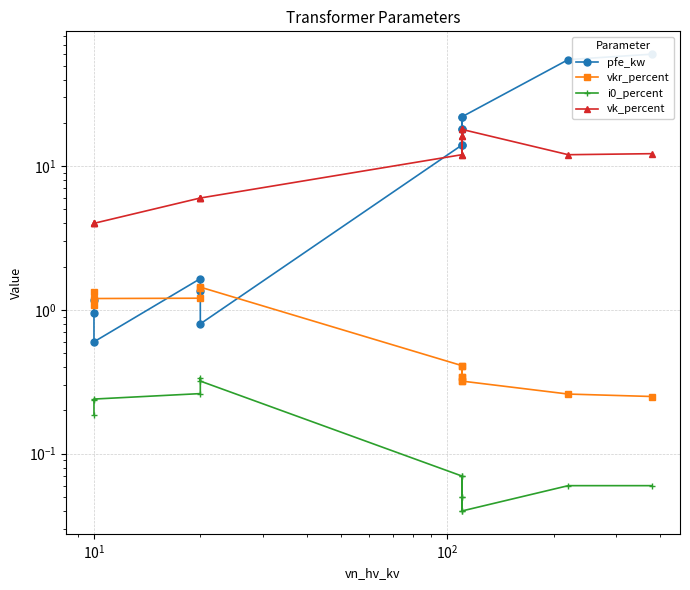

Is it true that i0_percent equals 0.1 at 8?

False